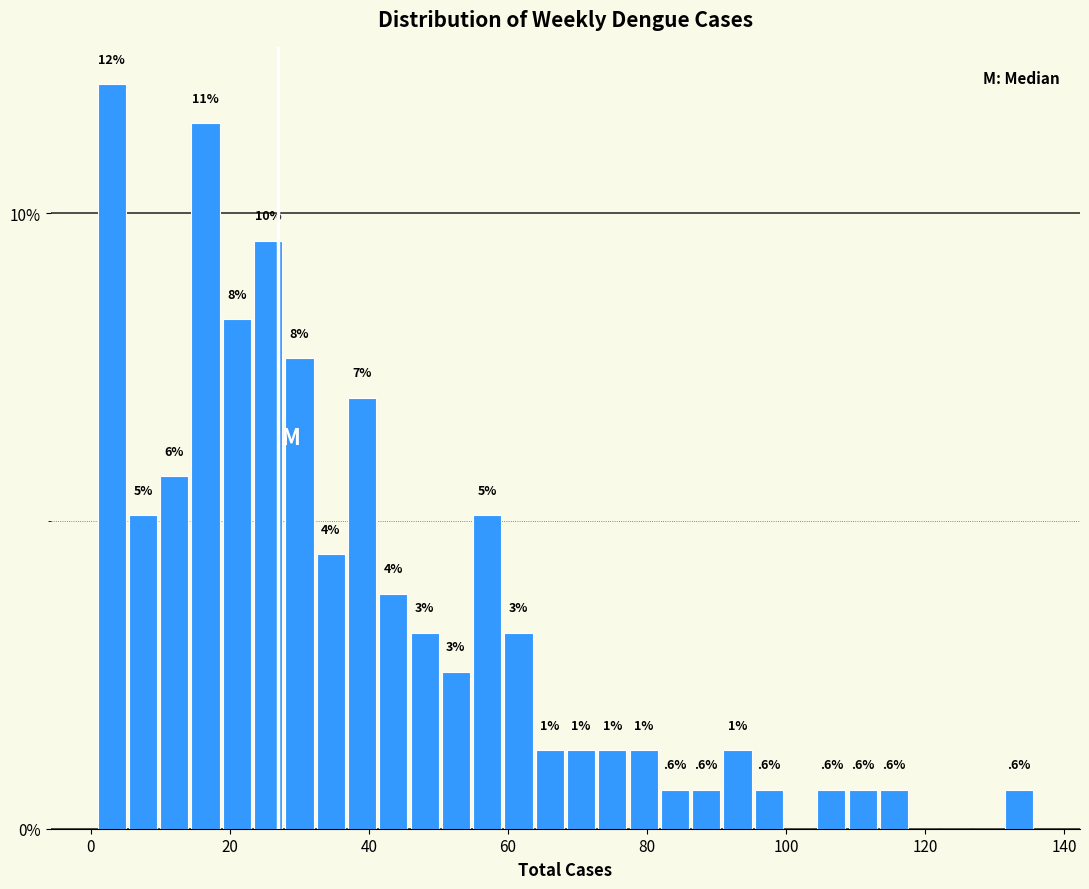

Around what value on the x-axis is the tallest bar? Give the approximate position of its centre, as read against the axis.

4